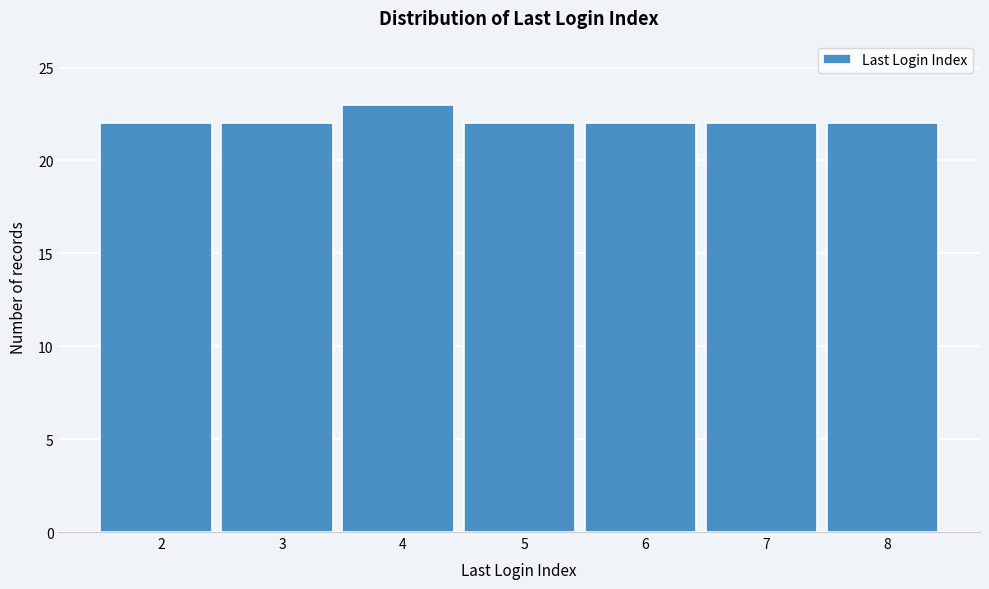

Reading left to right, list all the values displayed in this chart.

22	22	23	22	22	22	22